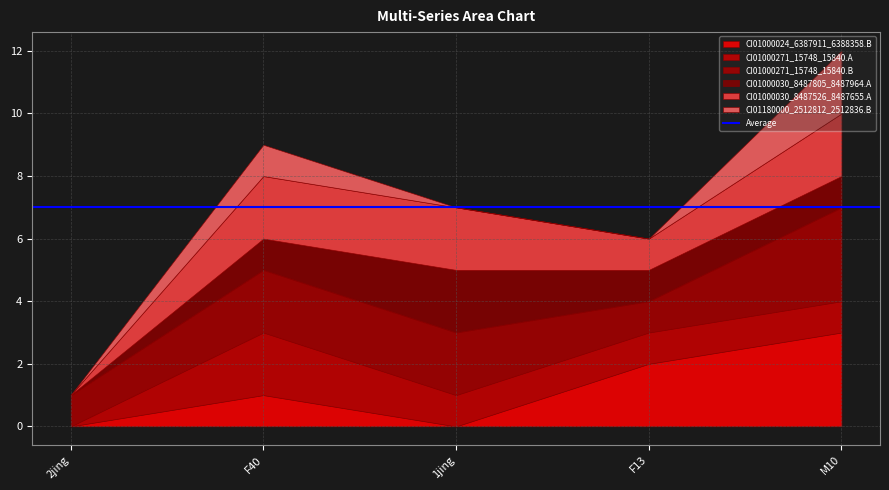

How many data points does each series have?

5